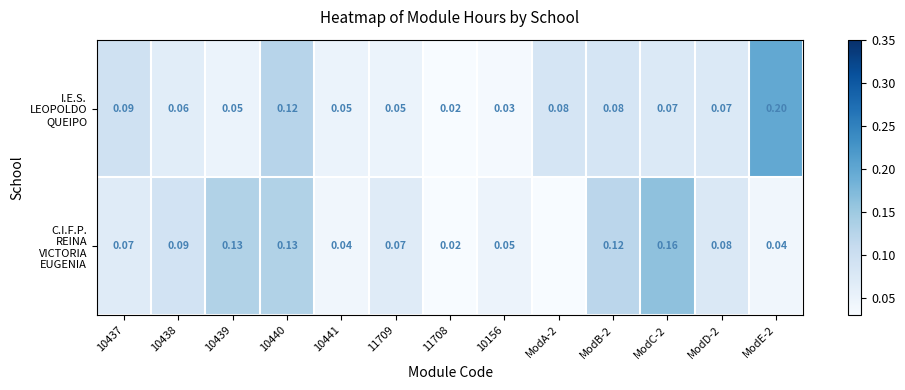

What is the highest value of the I.E.S. LEOPOLDO QUEIPO series?

0.2